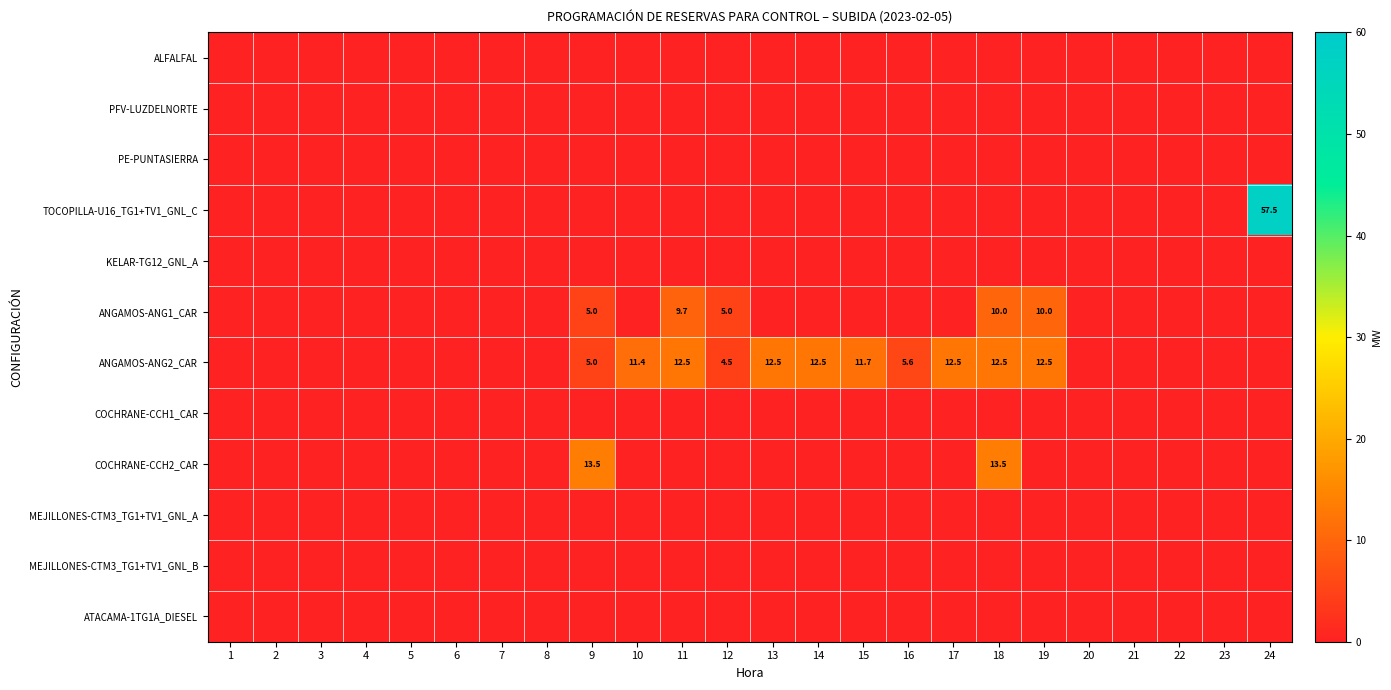

True or false: COCHRANE-CCH2_CAR has a value of 3.6 at 9.

False